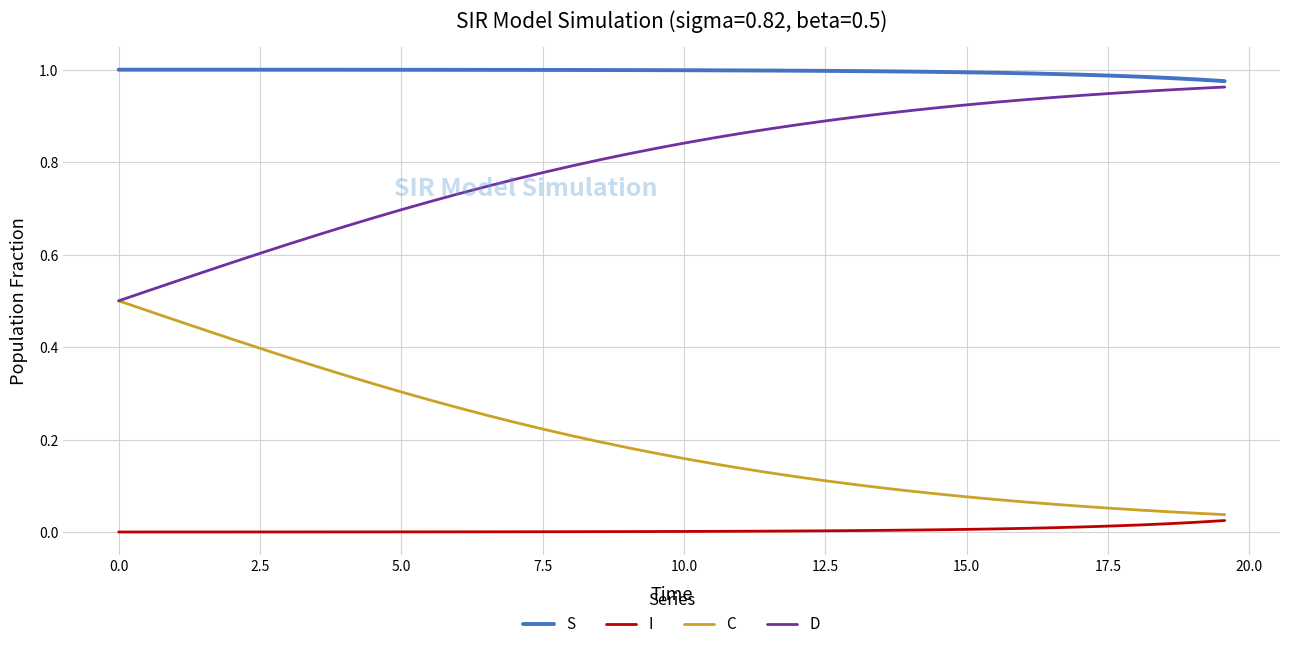

List the series in order of their overall mean, highest first.

S, D, C, I